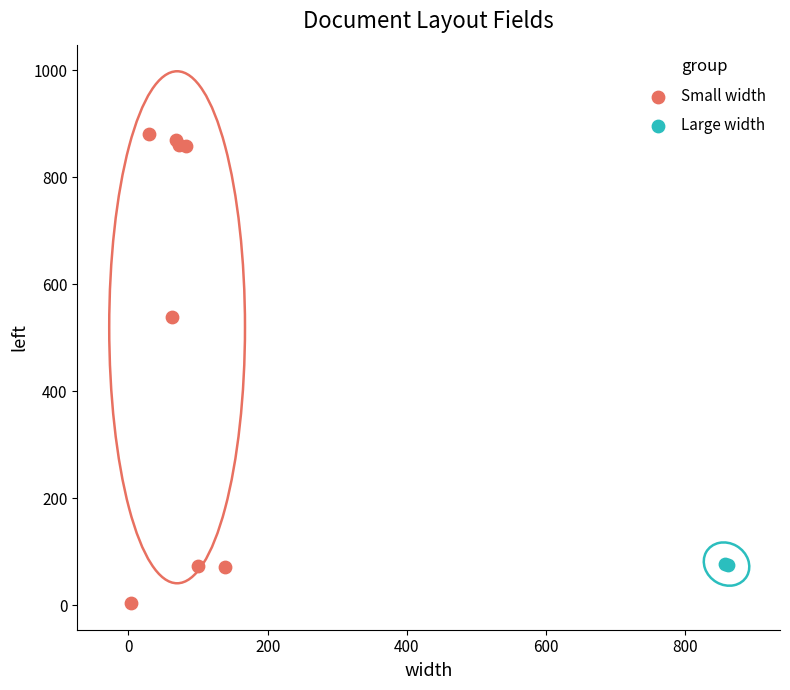

Which series reaches the minimum Y coordinate?

Small width